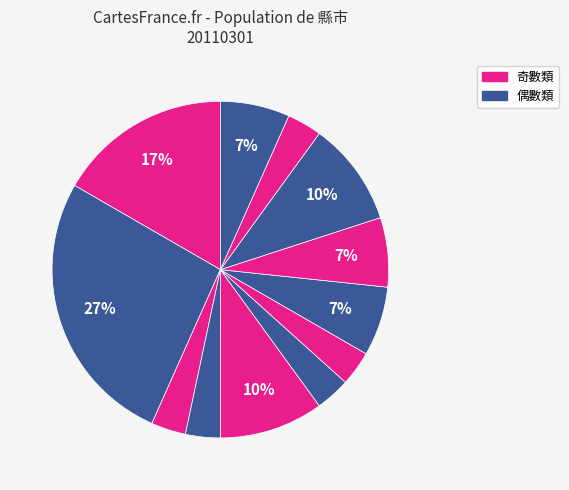

How many slices are in this pie chart?

12